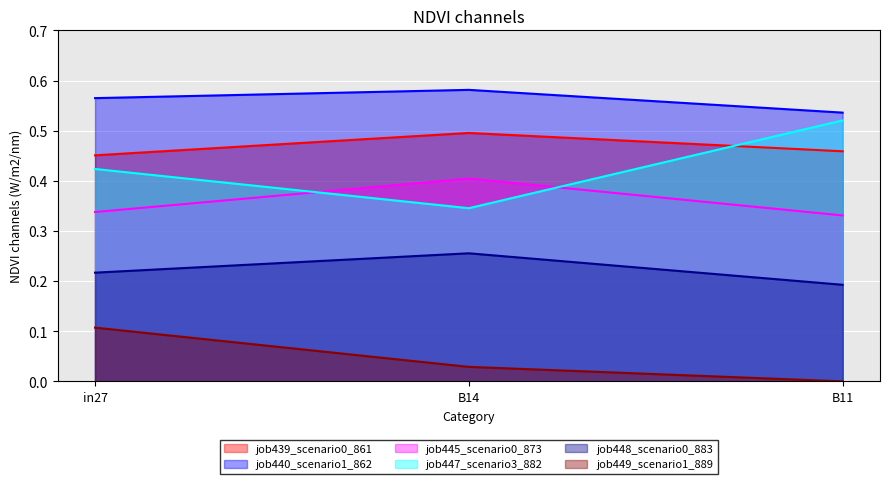

How many lines are shown in the chart?

6